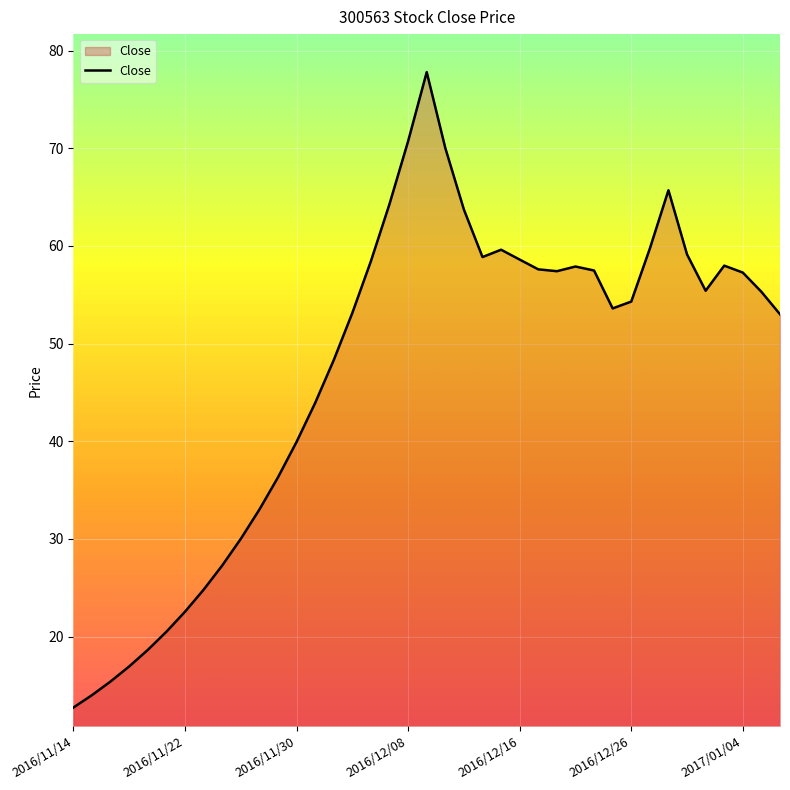

What is the difference between the maximum and minimum values?

65.1